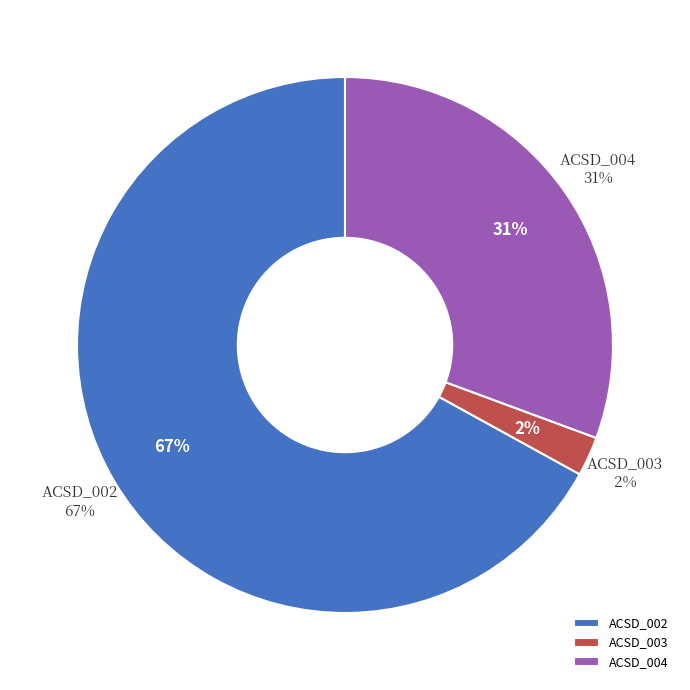

Which slice is the largest?

ACSD_002